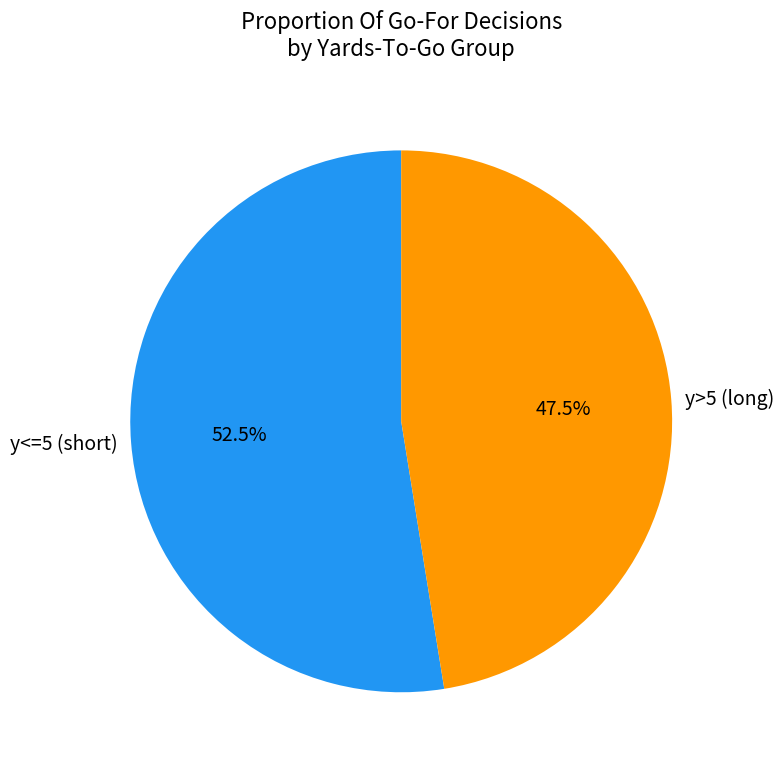

Rank the categories by value from highest to lowest.

y<=5 (short), y>5 (long)